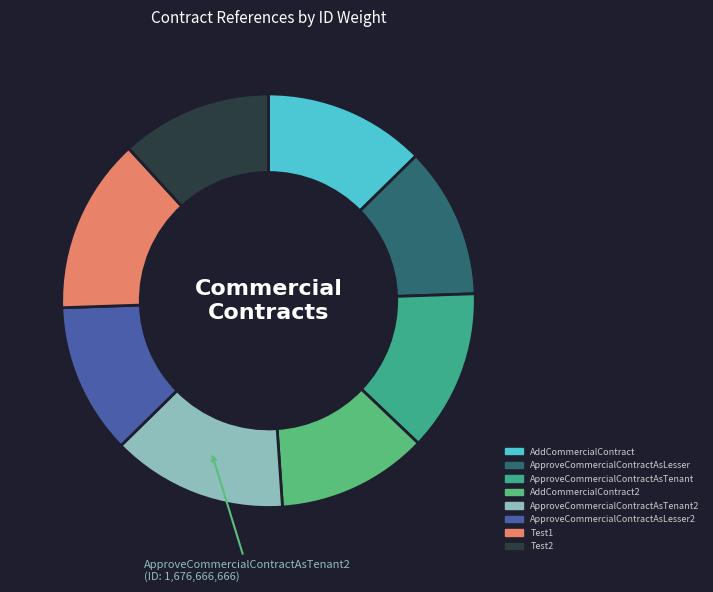

What percentage is the ApproveCommercialContractAsTenant slice, to the nearest percent?

13%